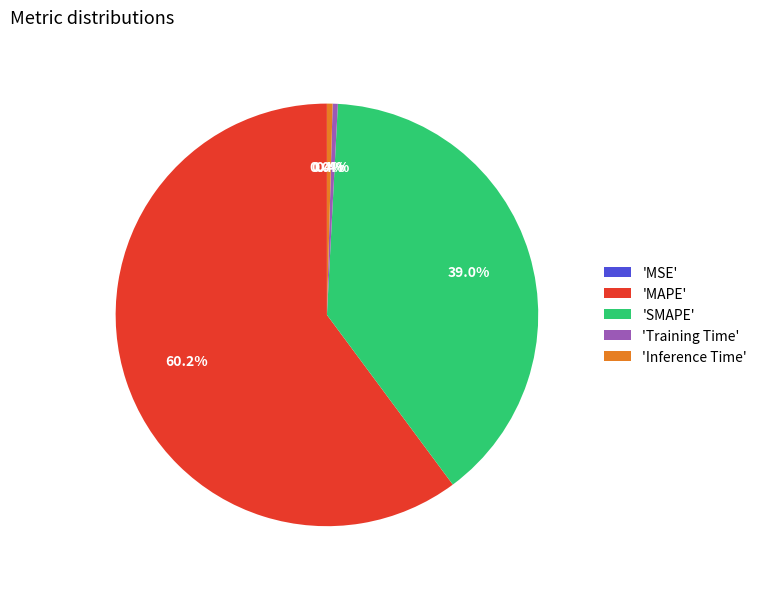

Which has a higher value, 'Inference Time' or 'MAPE'?

'MAPE'